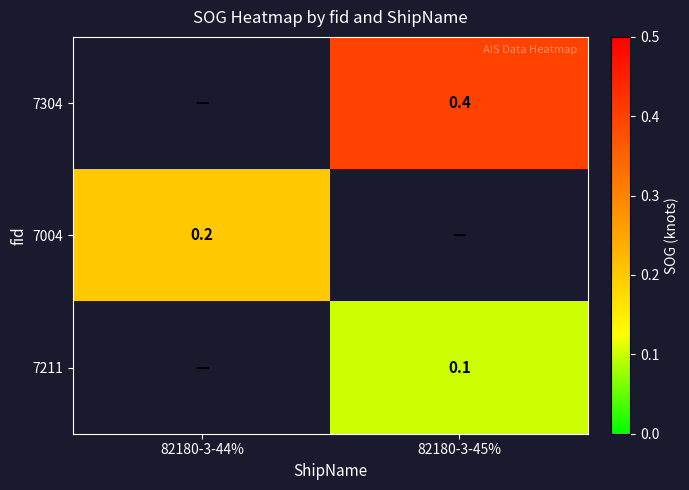

What is the difference between the highest and lowest values at 82180-3-45%?

0.3